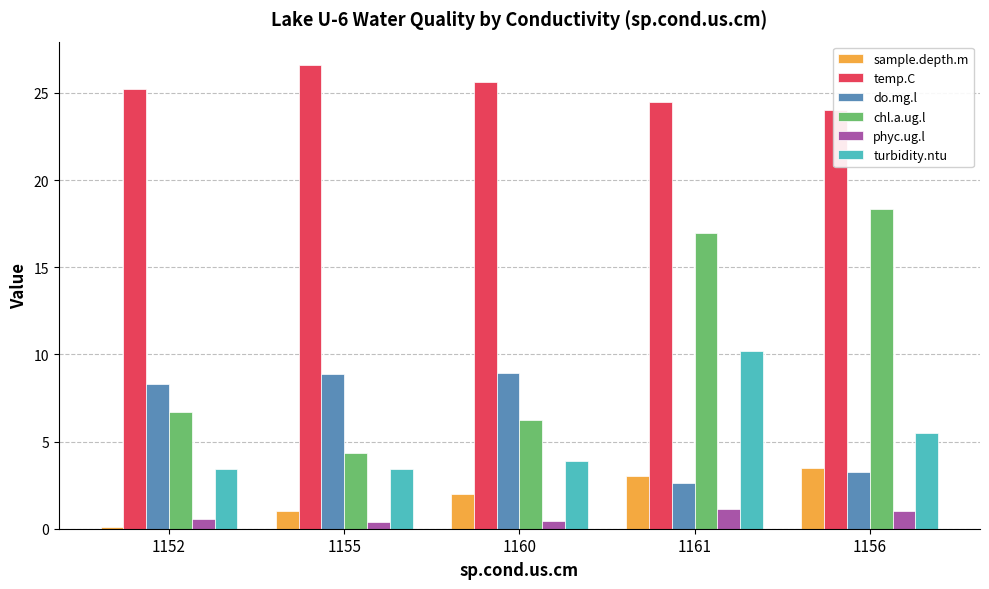

At which label is turbidity.ntu closest to 6?

1156